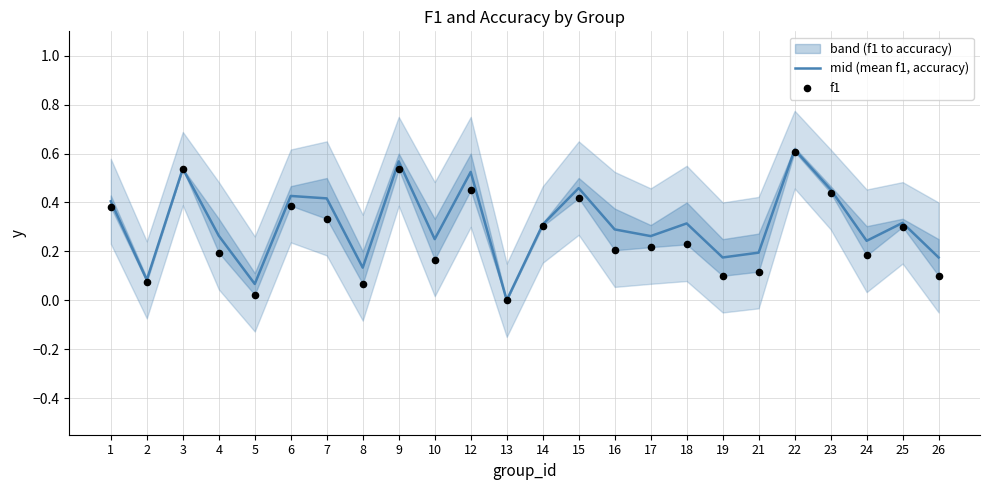

Is the value of f1 at 18 greater than the value of mid (mean f1, accuracy) at 17?

No